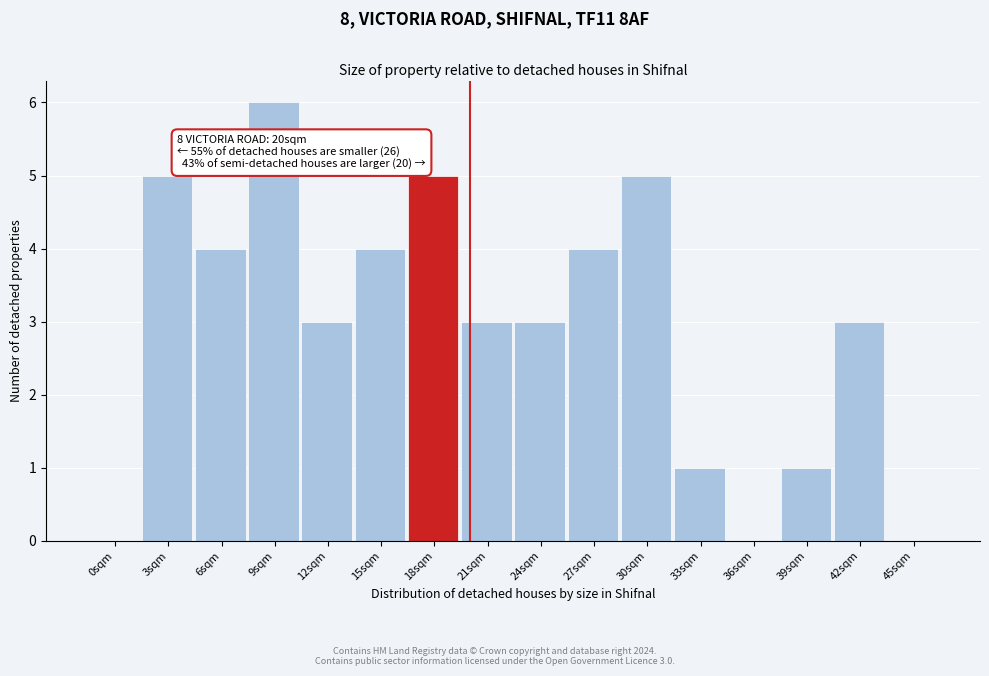

Reading left to right, what are all the values shown in this chart?

0sqm=0	3sqm=5	6sqm=4	9sqm=6	12sqm=3	15sqm=4	18sqm=5	21sqm=3	24sqm=3	27sqm=4	30sqm=5	33sqm=1	36sqm=0	39sqm=1	42sqm=3	45sqm=0